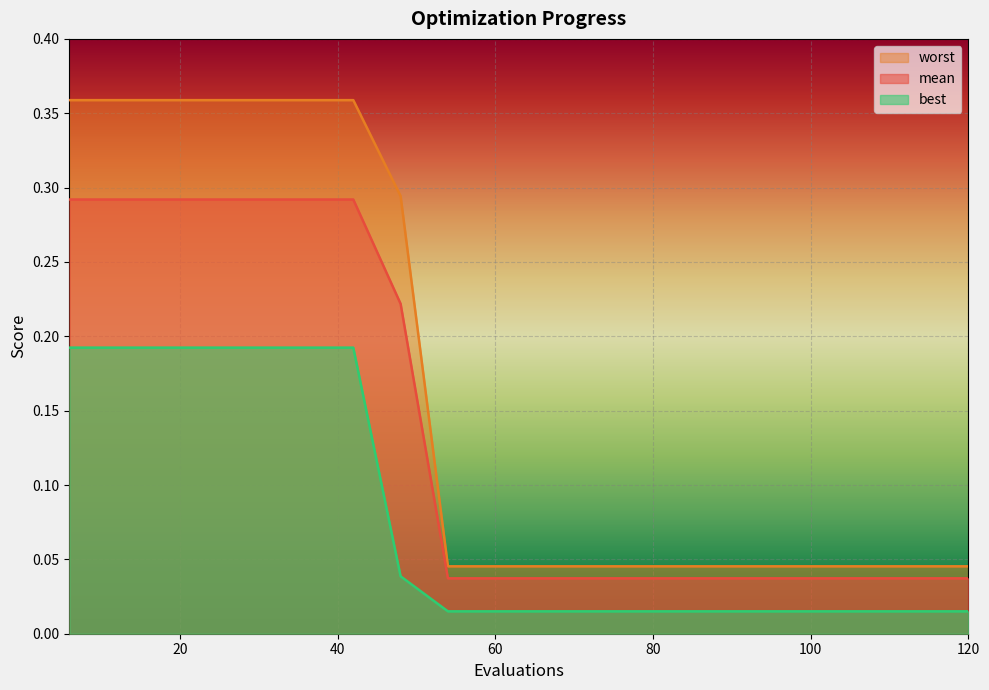

Reading right to left, list all the values displayed in this chart.

mean: 0.0	0.0	0.0	0.0	0.0	0.0	0.0	0.0	0.0	0.0	0.0	0.0	0.2	0.3	0.3	0.3	0.3	0.3	0.3	0.3
best: 0.0	0.0	0.0	0.0	0.0	0.0	0.0	0.0	0.0	0.0	0.0	0.0	0.0	0.2	0.2	0.2	0.2	0.2	0.2	0.2
worst: 0.0	0.0	0.0	0.0	0.0	0.0	0.0	0.0	0.0	0.0	0.0	0.0	0.3	0.4	0.4	0.4	0.4	0.4	0.4	0.4